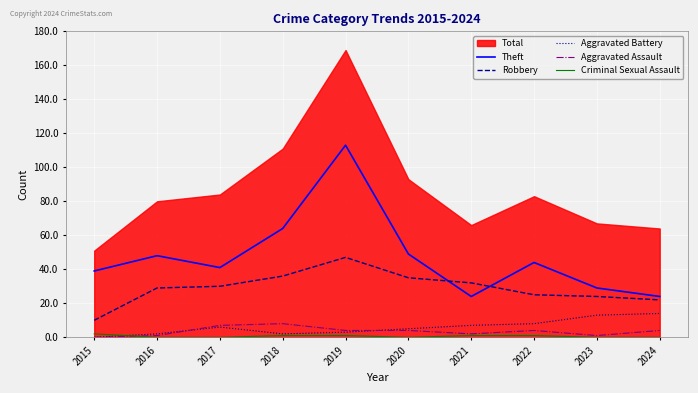

What is the value of the Robbery point at the 8th from the left?

25